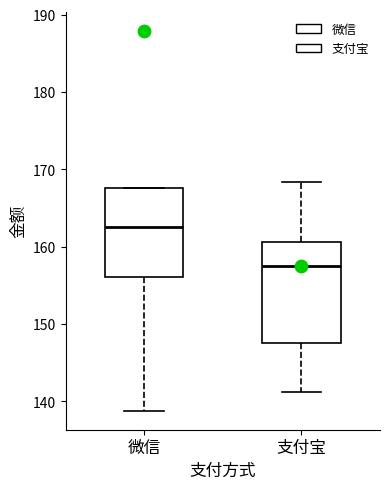

Which box's median line is the lowest?

支付宝